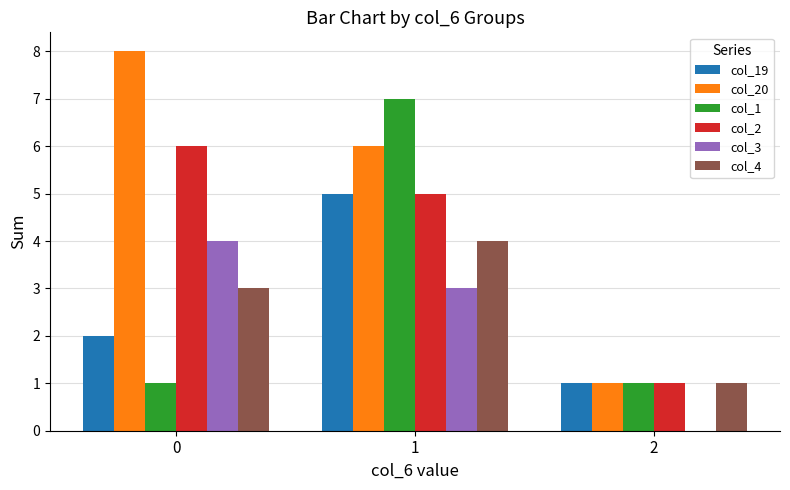

Is it true that col_20 equals 1 at 2?

True